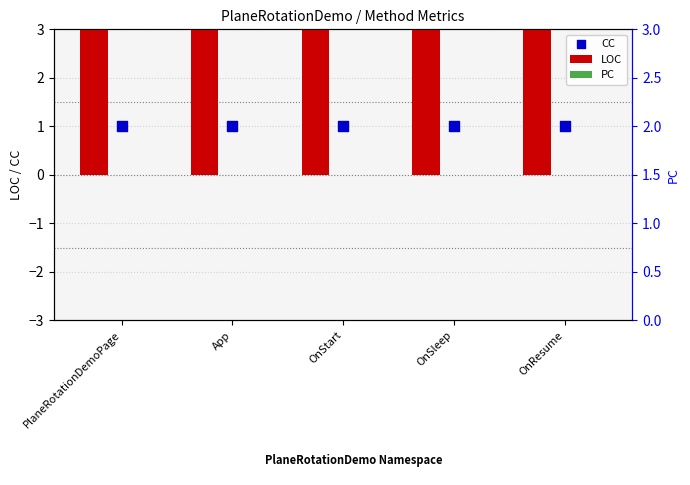

Which series reaches the minimum Y coordinate?

PC